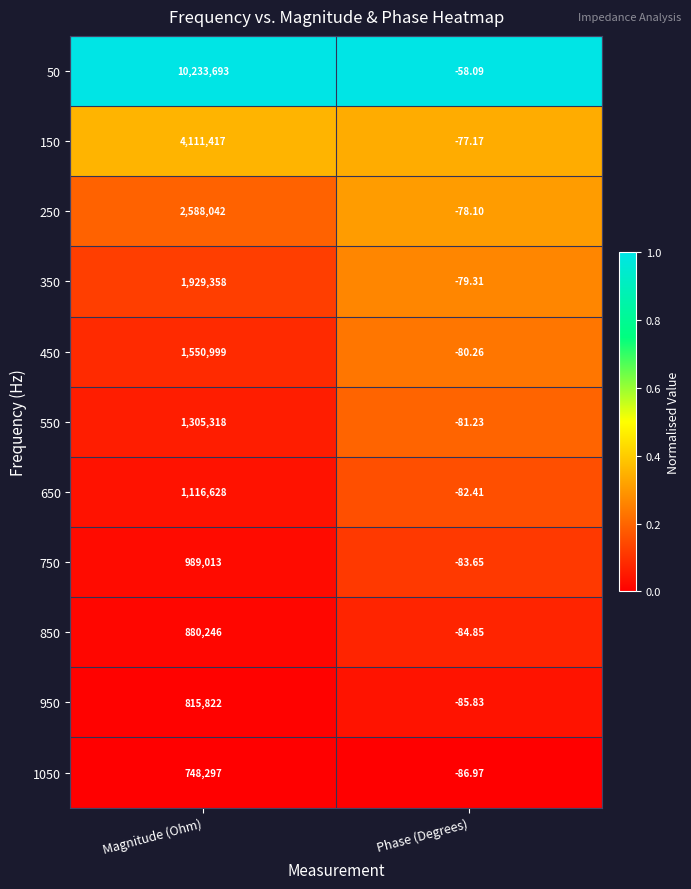

Which category has the highest value in the 50 series?

Magnitude (Ohm)